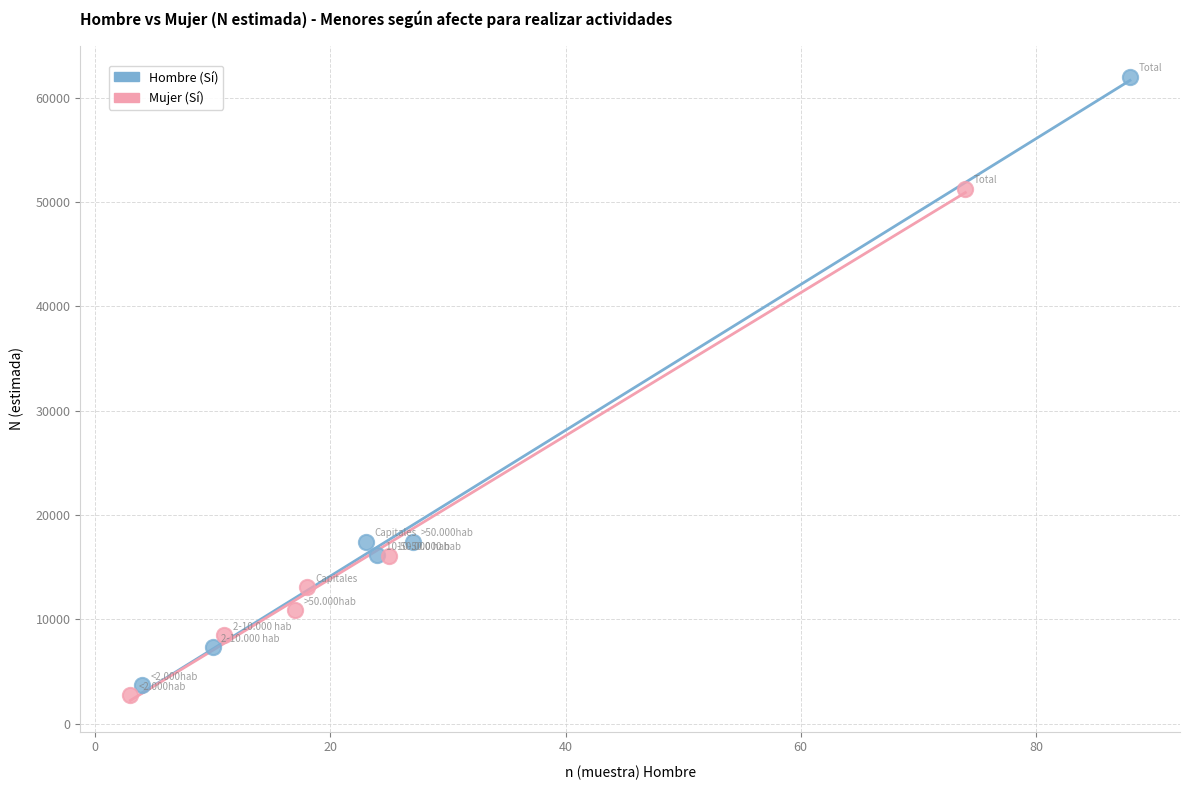

Which series reaches the maximum Y coordinate?

Hombre (Sí)